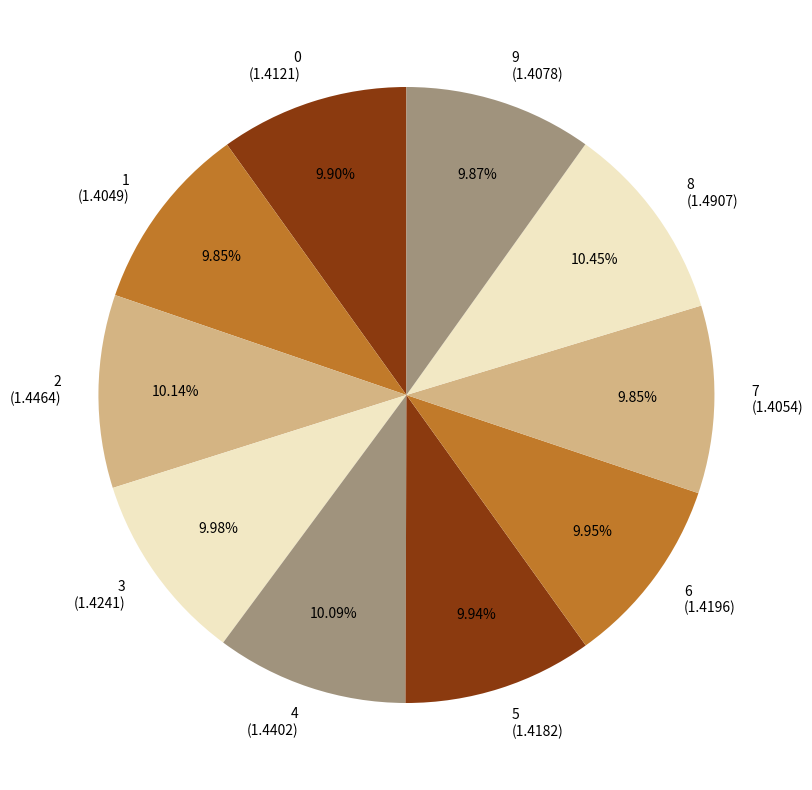

To the nearest percent, what percentage of the pie is 4?

10%